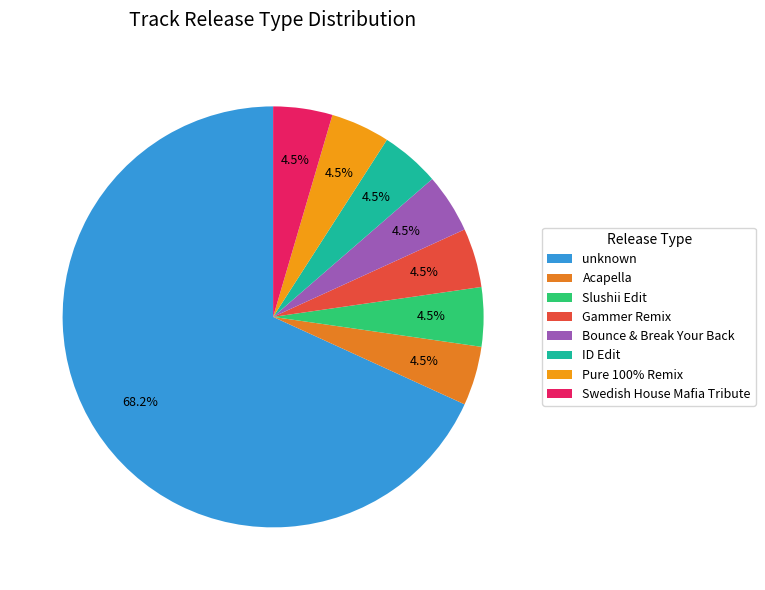

Between Gammer Remix and Slushii Edit, which is larger?

Gammer Remix